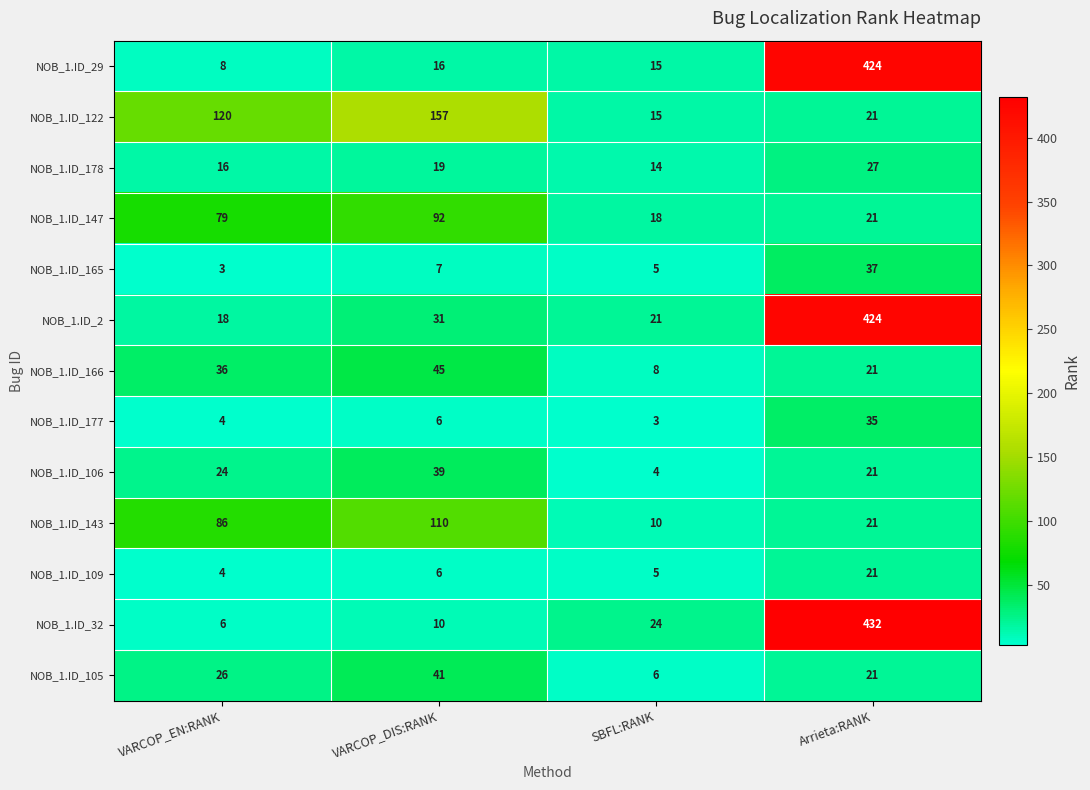

At which category is the sum across all series the highest?

Arrieta:RANK